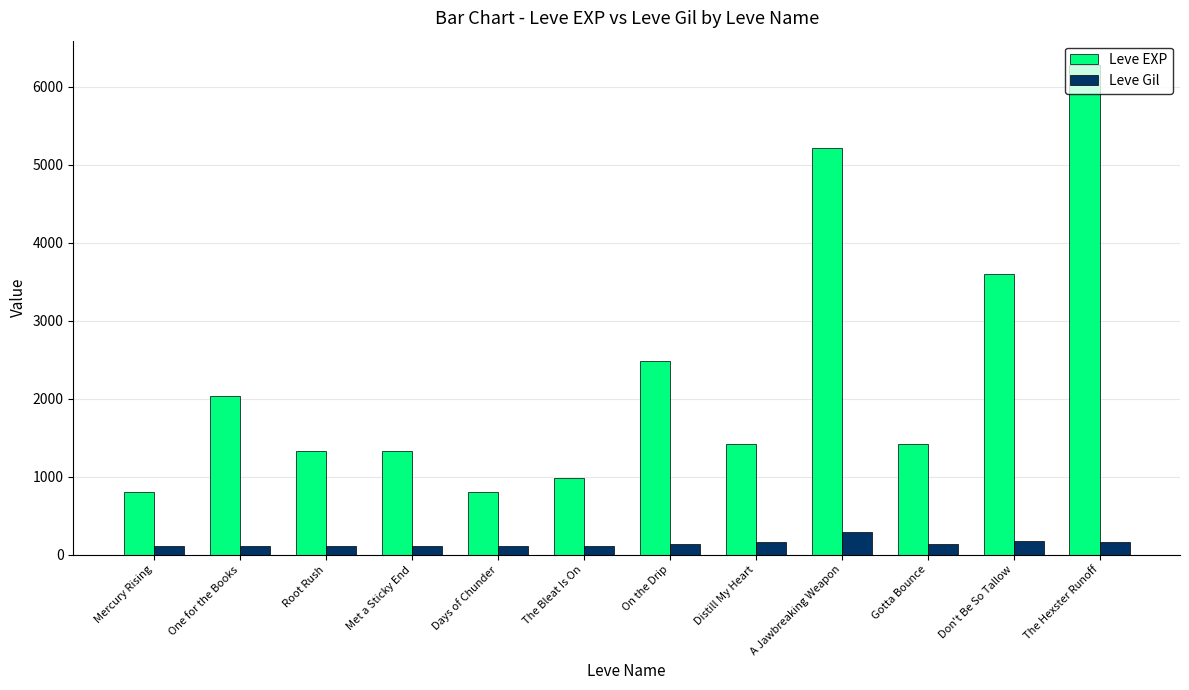

What value does the Leve EXP series have at On the Drip?

2490